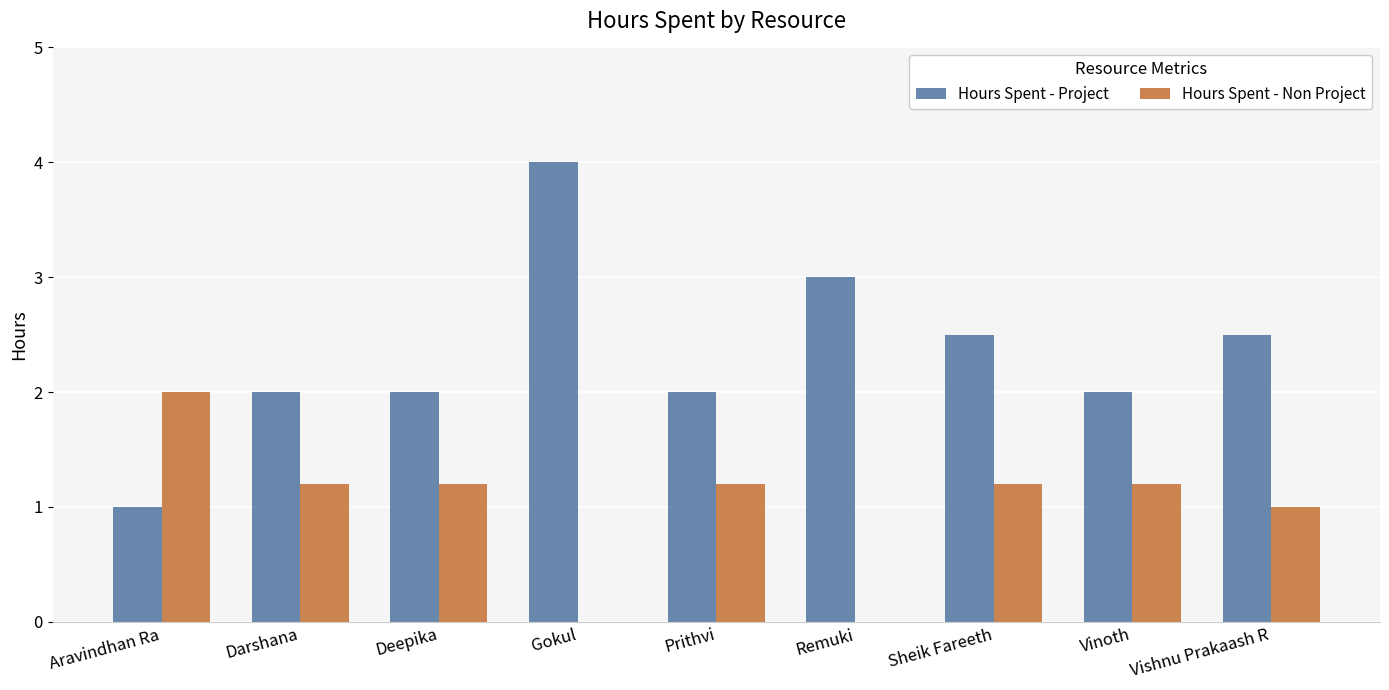

The value of Hours Spent - Project at Prithvi is 1.3. True or false?

False